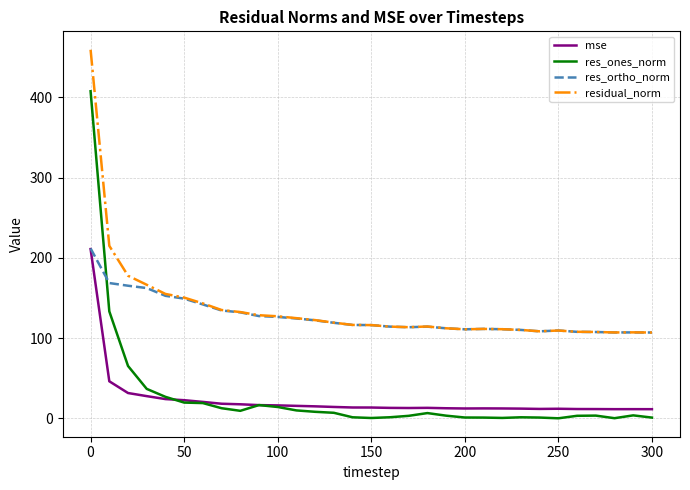

Does the chart display data point markers on the line(s)?

No